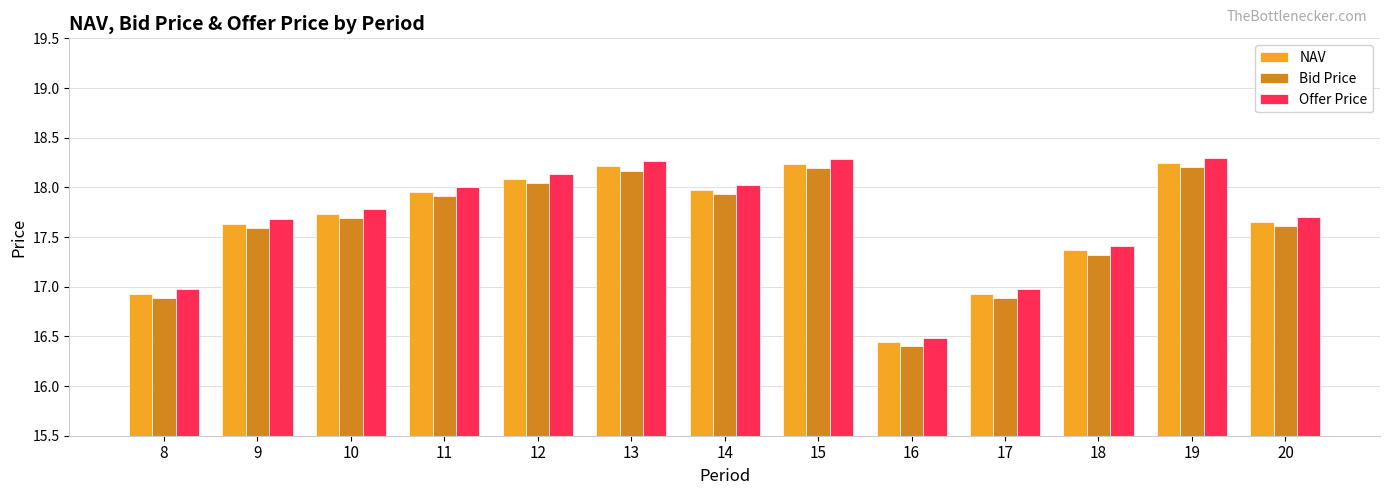

The Bid Price series shows 30.2 at 8. True or false?

False